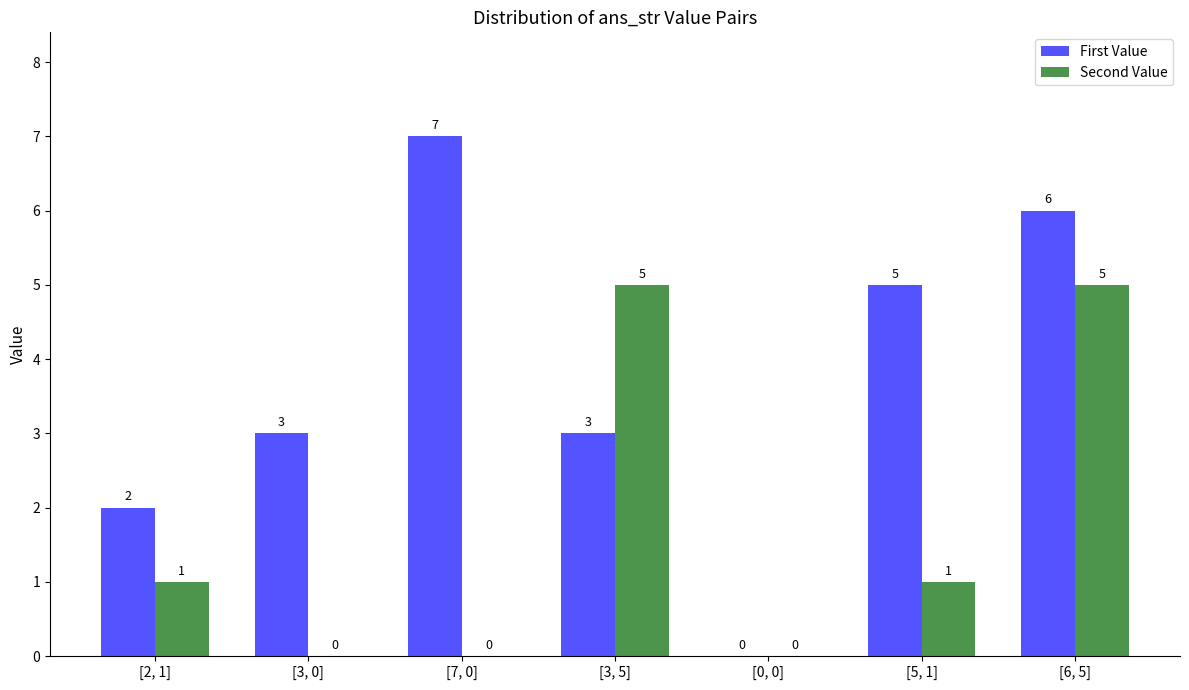

How many Second Value values are between 0 and 5?

7